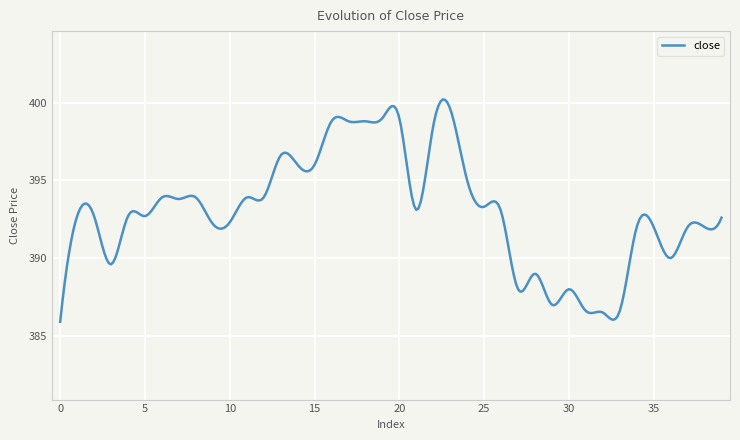

What is the difference between the maximum and minimum values?

14.3